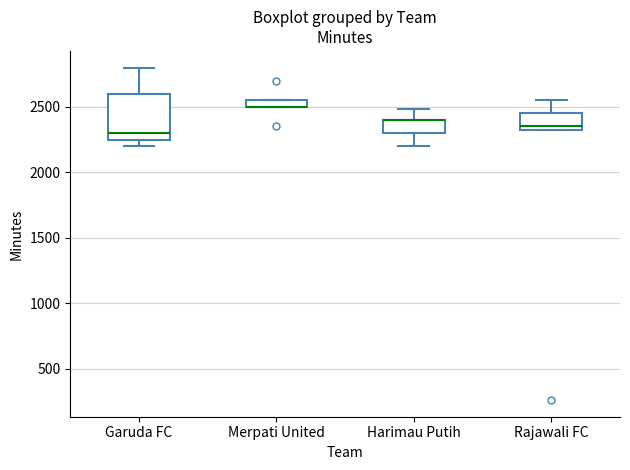

Which box is the tallest, from its lower edge to its upper edge?

Garuda FC